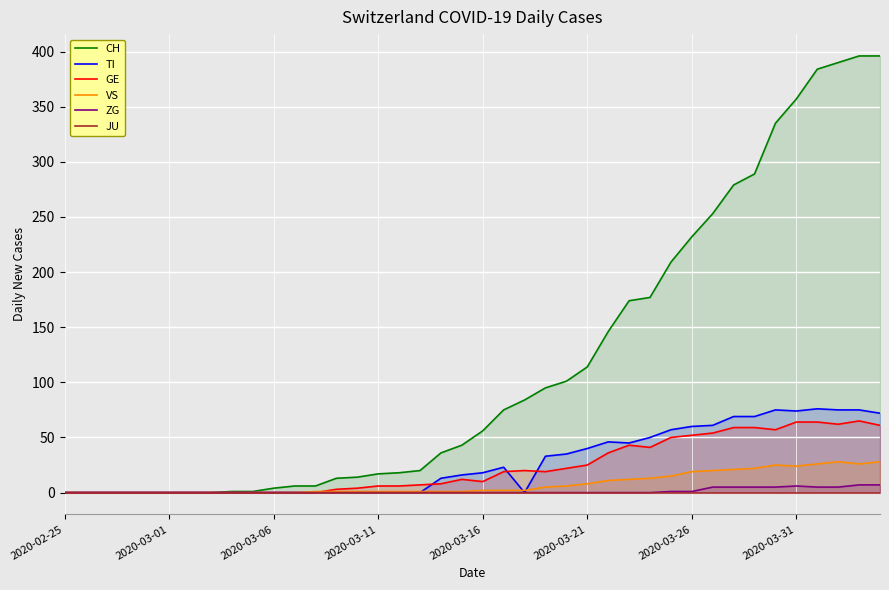

What is the average value of the VS series?

8